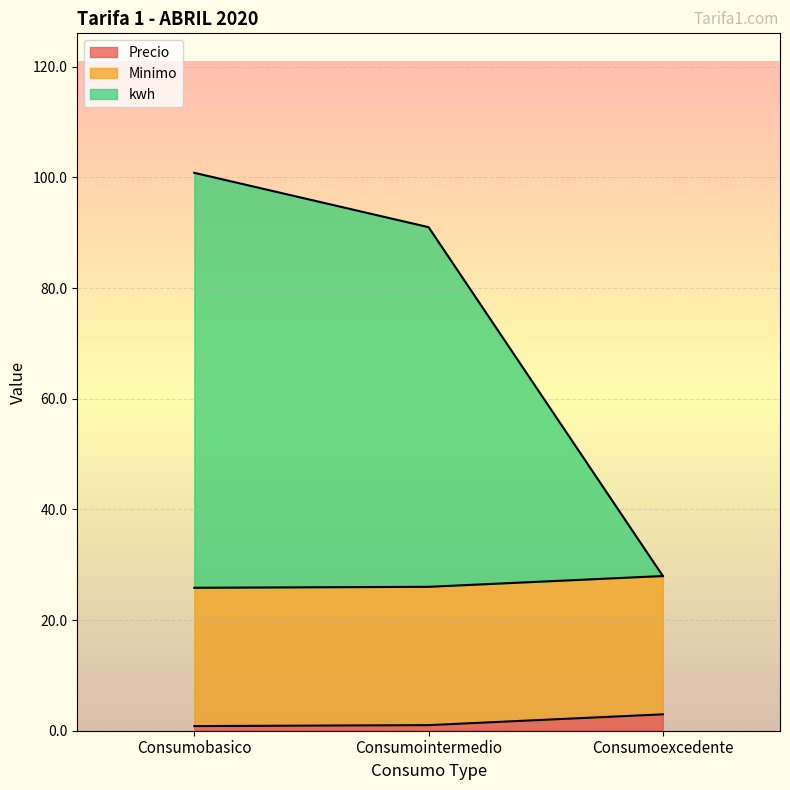

What is the value of the kwh point at the 2nd from the left?

91.0